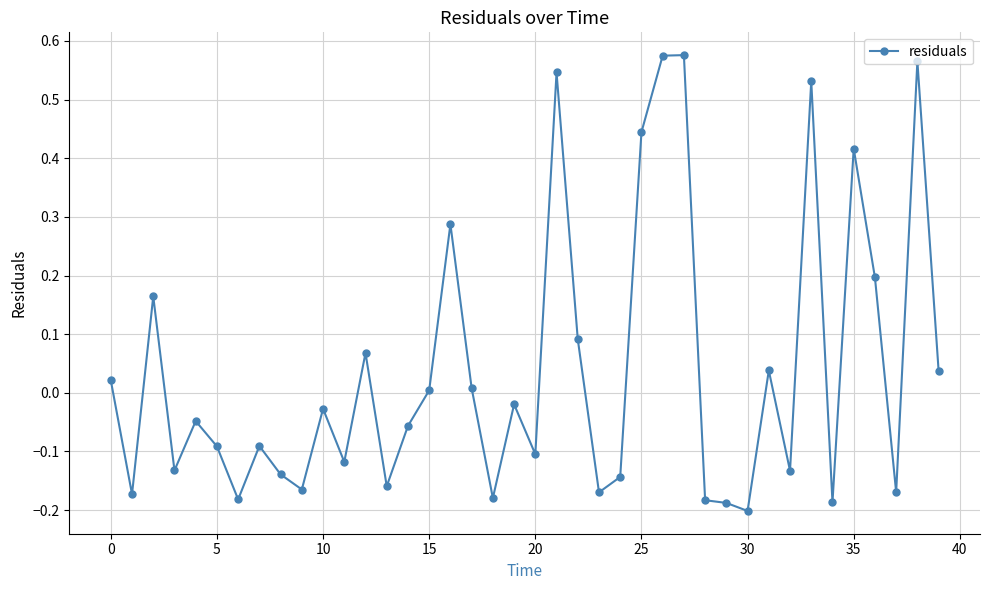

What is the difference between the maximum and minimum values?

0.8